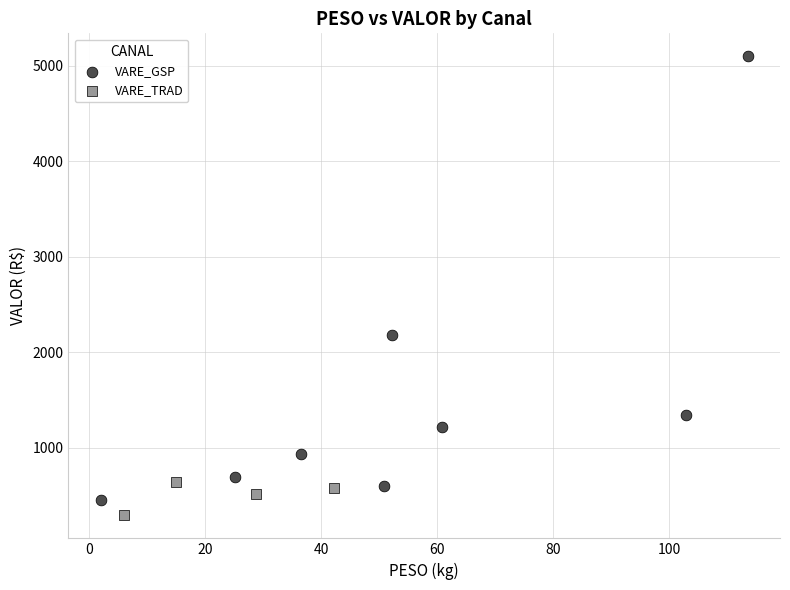

Which series contains the highest Y value?

VARE_GSP